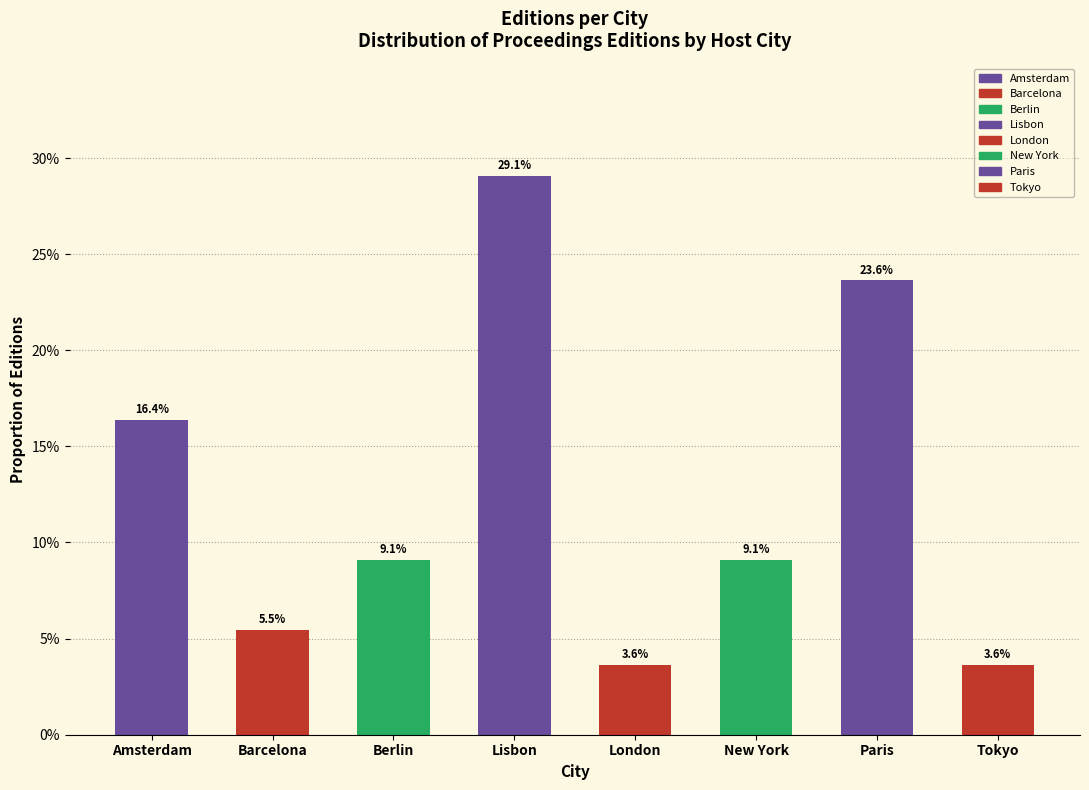

How many series are shown in this chart?

1